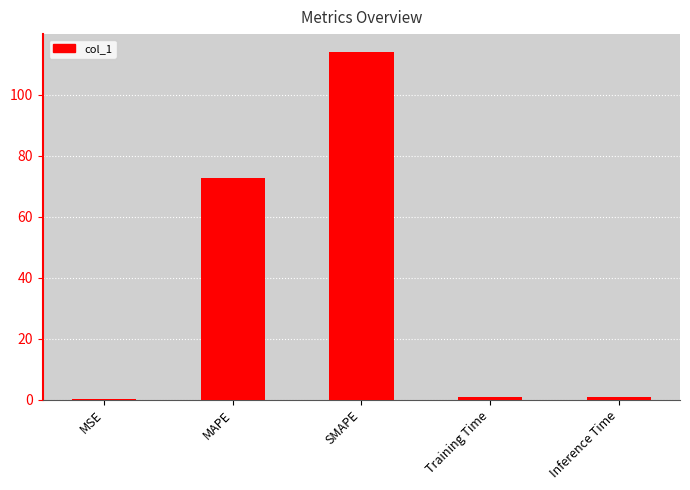

What is the greatest value displayed?

114.1